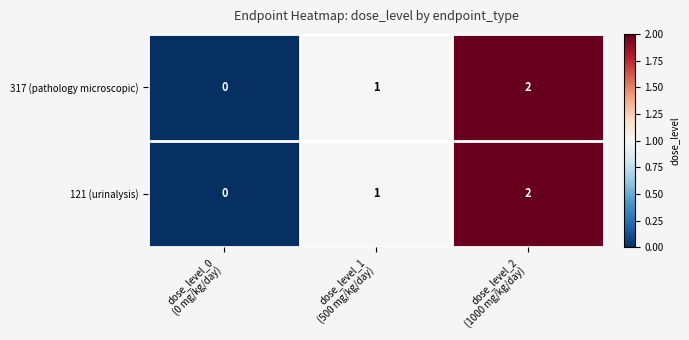

What is the sum of all 317 (pathology microscopic) values?

3